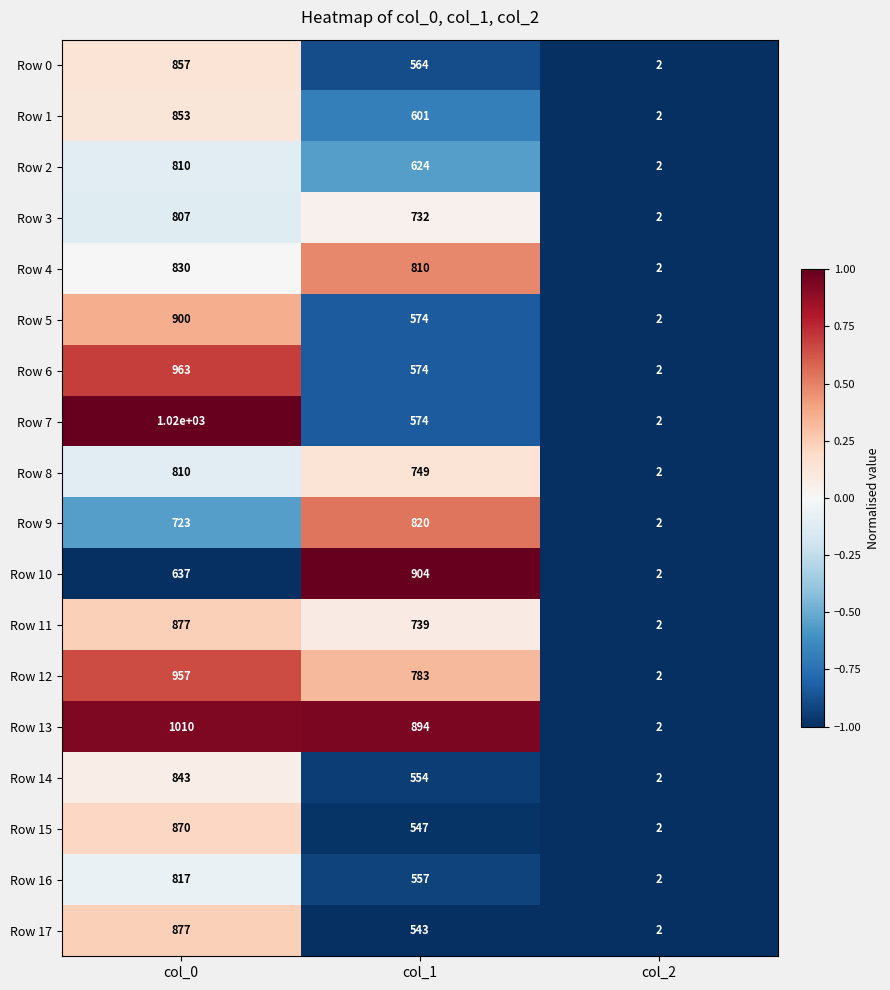

Where is Row 1 nearest to the value 427?

col_1